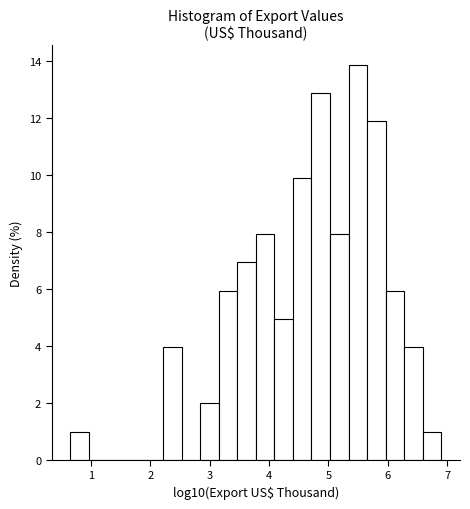

Around what value on the x-axis is the tallest bar? Give the approximate position of its centre, as read against the axis.

5.5